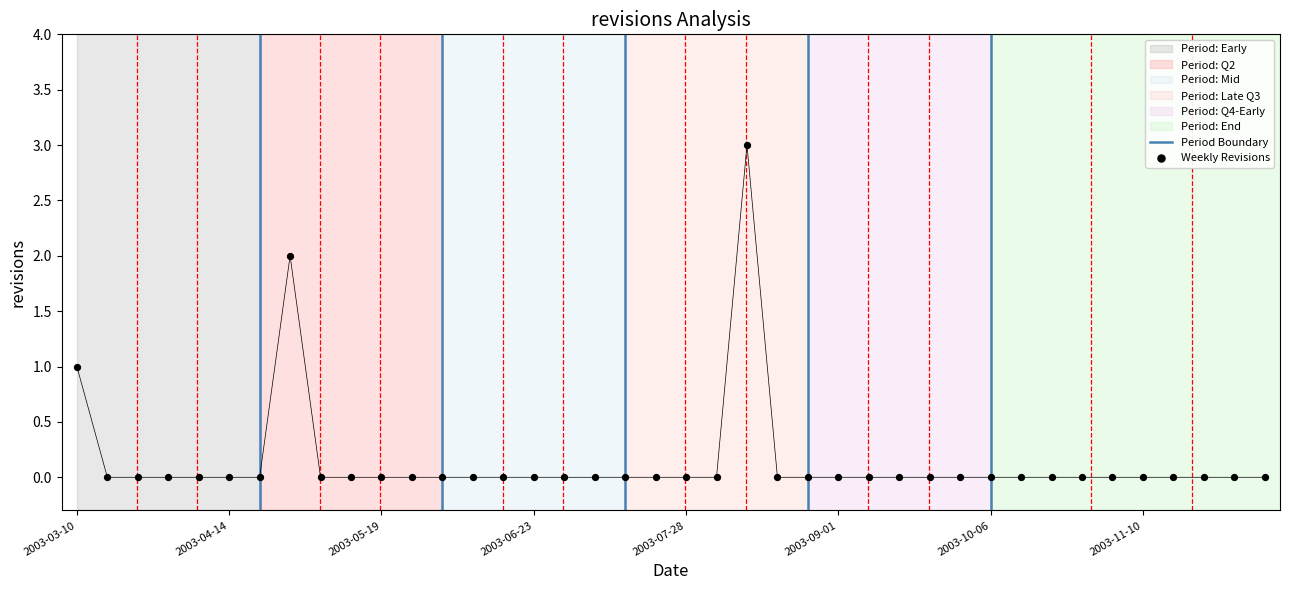

What is the change in value from 2003-03-10 to 2003-06-23?

-1